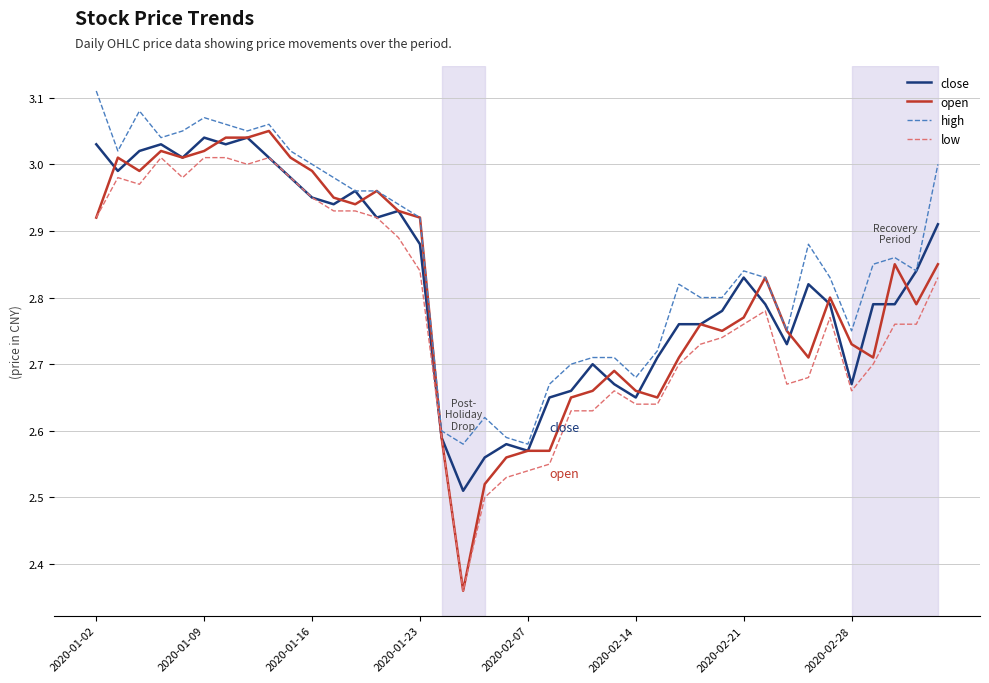

Which series has the largest range (max minus min)?

open